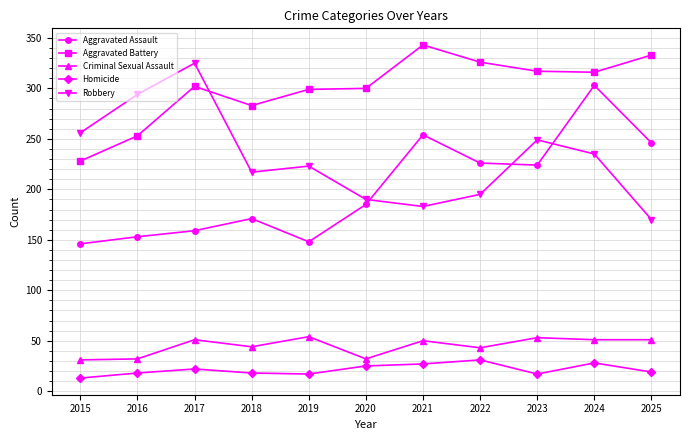

At which category is the sum across all series the highest?

2024